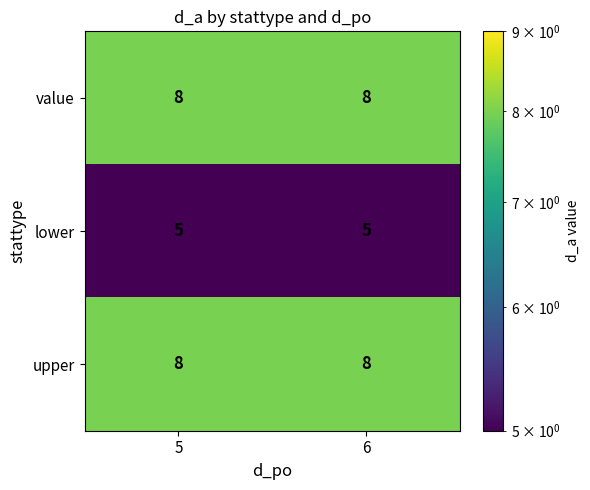

What is the total value across all series at 6?

21